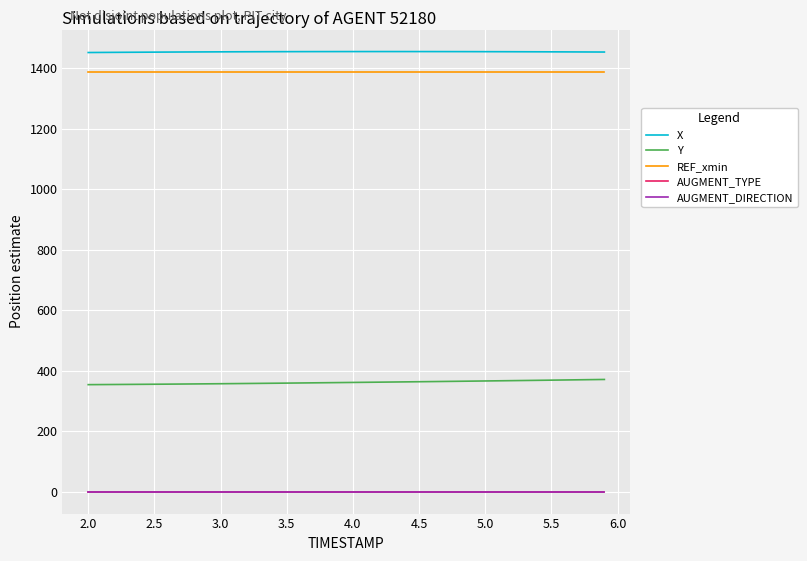

Which series has the largest range (max minus min)?

Y